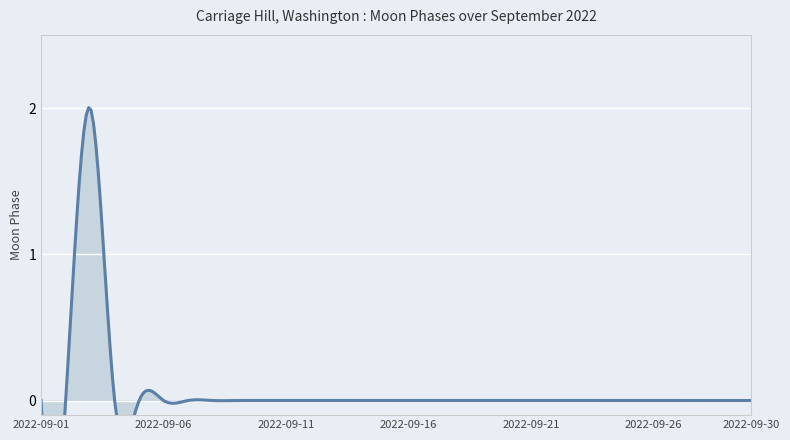

Between 2022-09-04 and 2022-09-12, which is larger?

2022-09-04